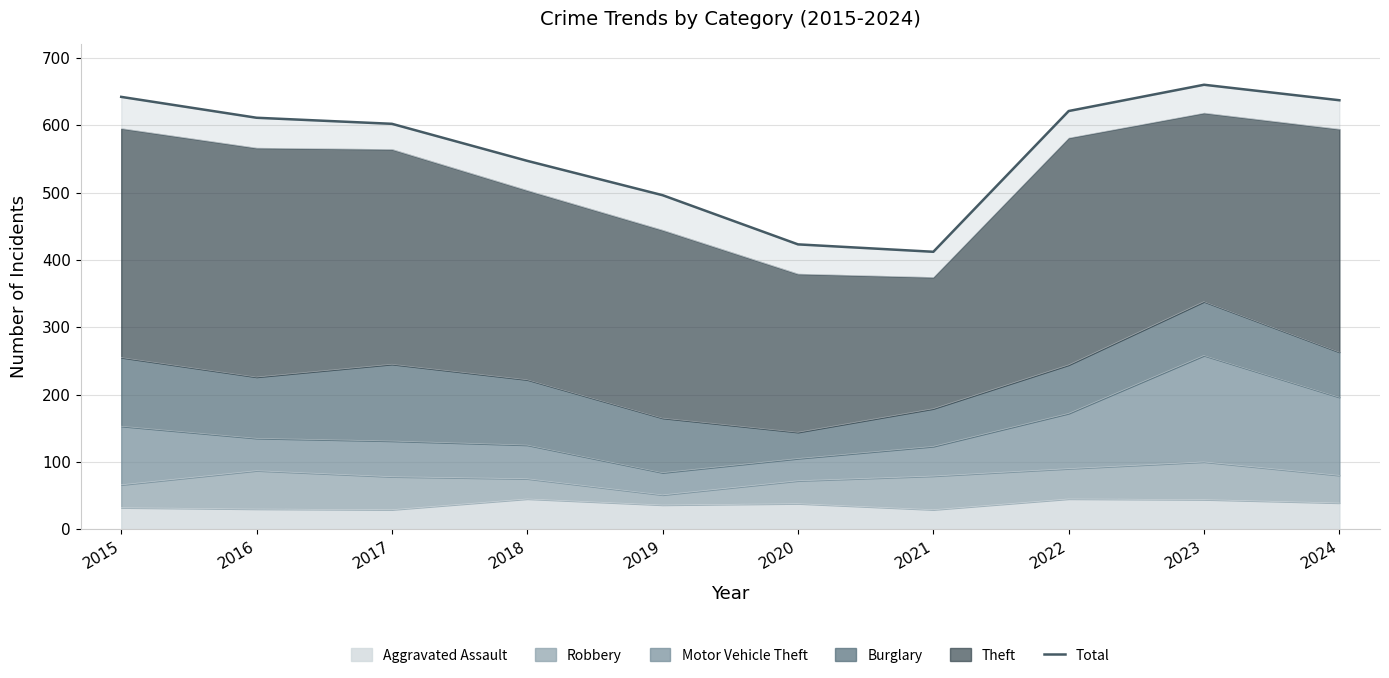

How many lines are shown in the chart?

1